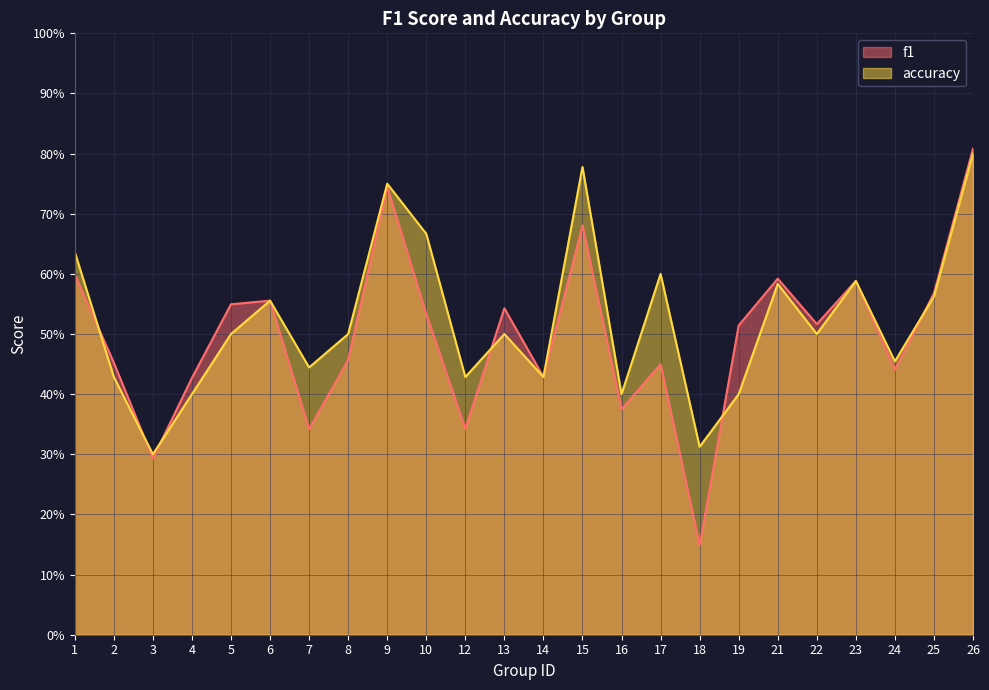

What is the value of the accuracy point at the 8th from the left?

0.5